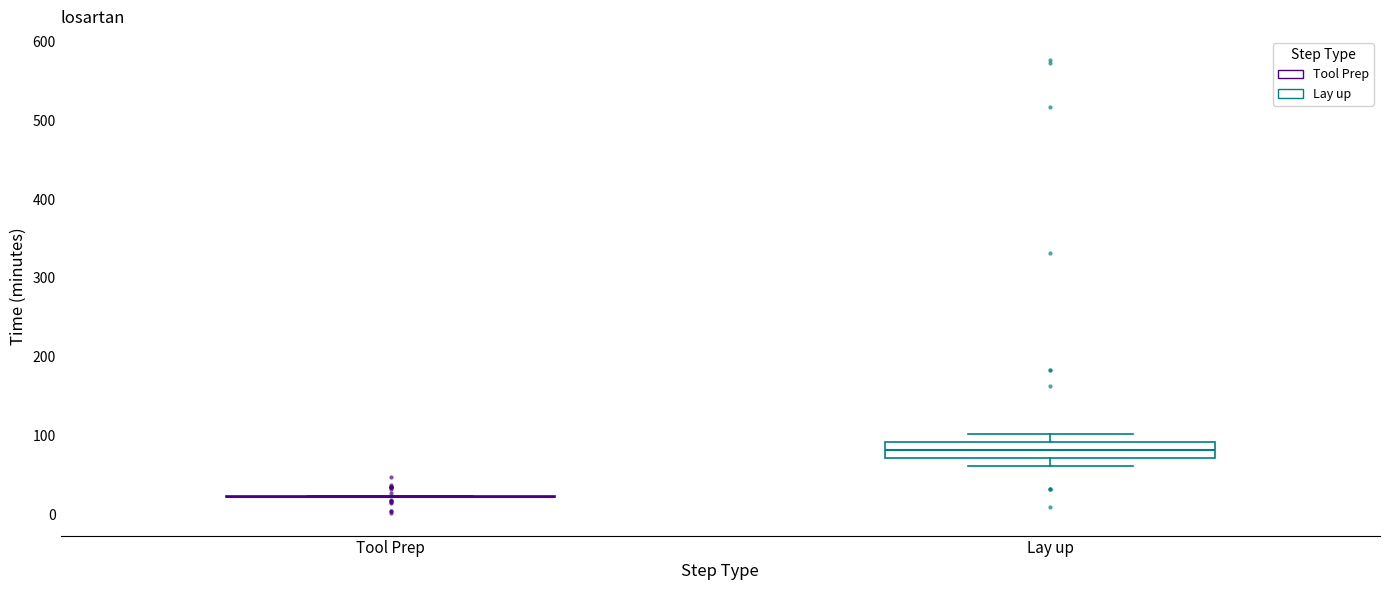

Reading left to right, read every box against the y-axis: the position of its median line, the range the box covers, and the ends of its whiskers. The values are not printed on the chart, so give them approximately, as read against the axis.

Tool Prep: box collapsed to a line at 20, whiskers 20 to 20
Lay up: median 80, box 70 to 90, whiskers 60 to 100